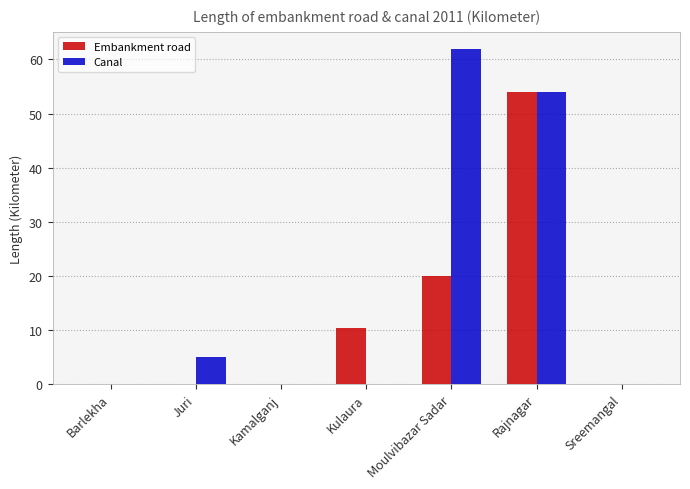

Reading left to right, transcribe all the data shown in this chart.

Embankment road: 0.0	0.0	0.0	10.4	20.0	54.0	0.0
Canal: 0.0	5.0	0.0	0.0	62.0	54.0	0.0